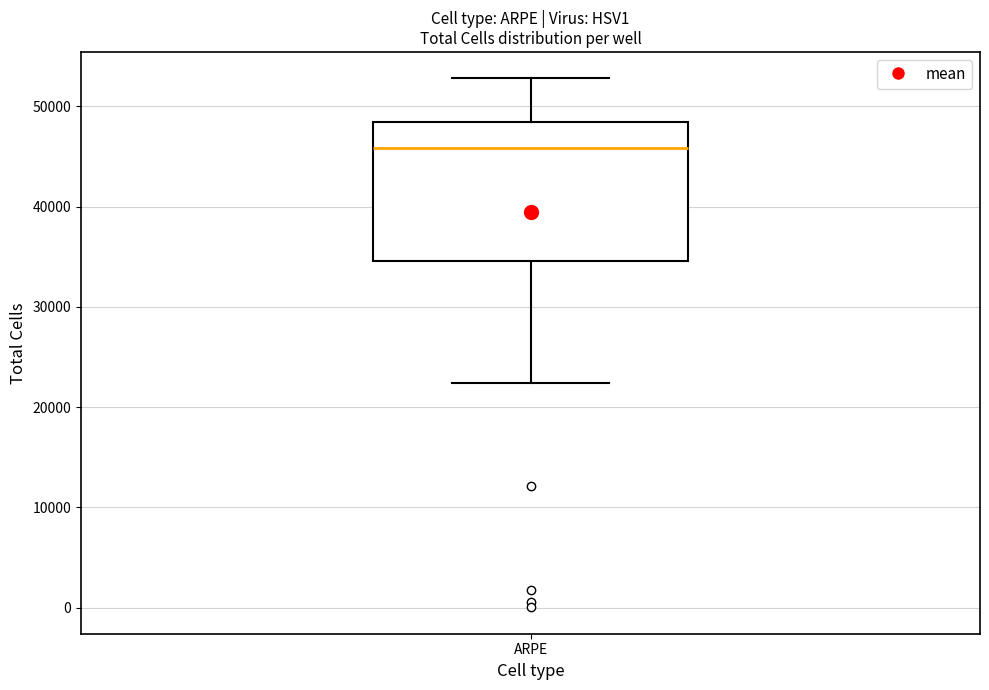

Read this box plot against the y-axis: the position of the median line, the range covered by the box, and the ends of both whiskers. The values are not printed on the chart, so give them approximately, as read against the axis.

median 46000, box 35000 to 48000, whiskers 22000 to 53000